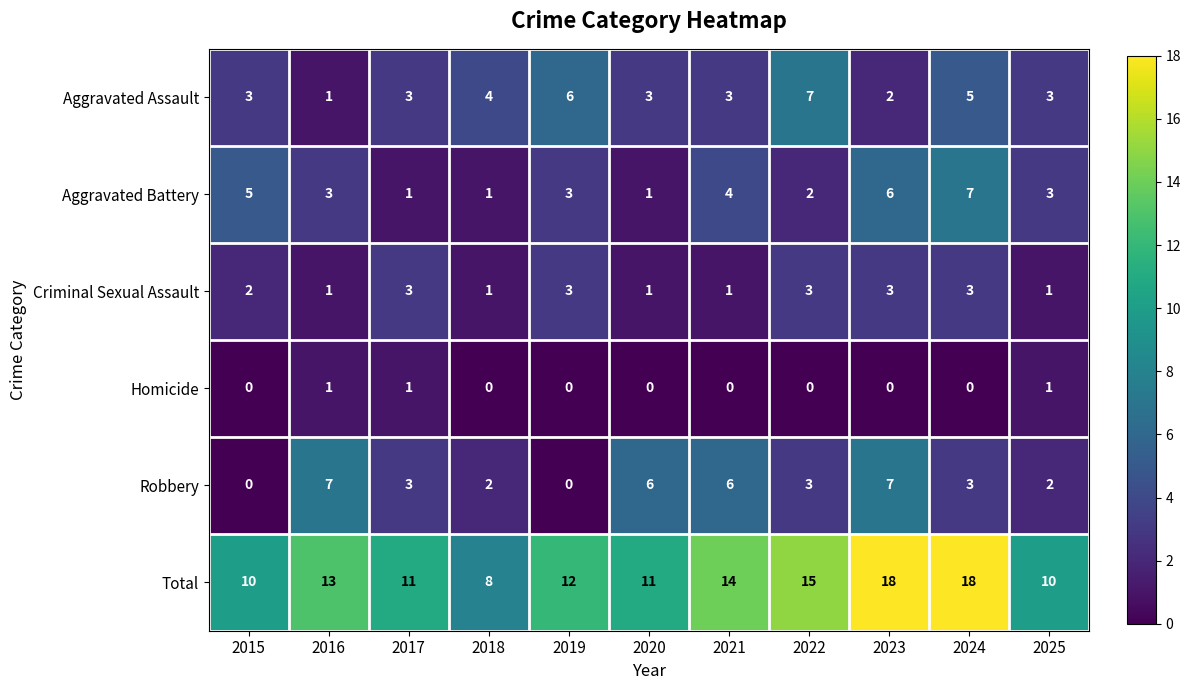

The Aggravated Assault series shows 6 at 2019. True or false?

True